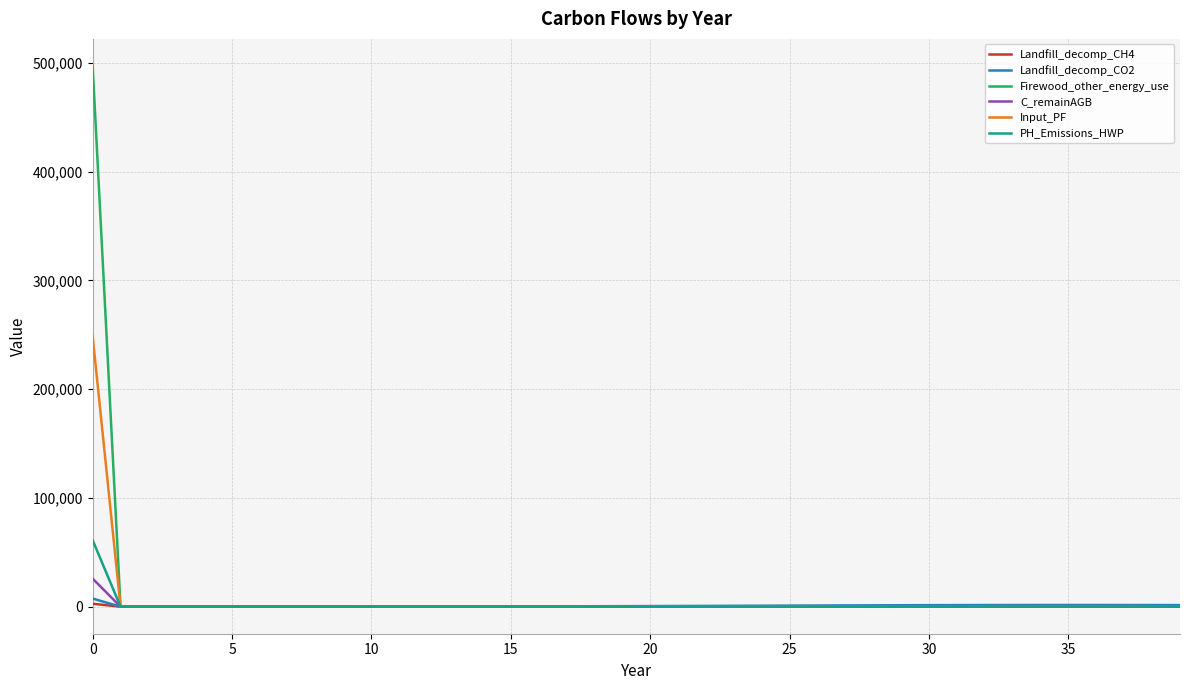

Which series has the widest spread of values?

Firewood_other_energy_use